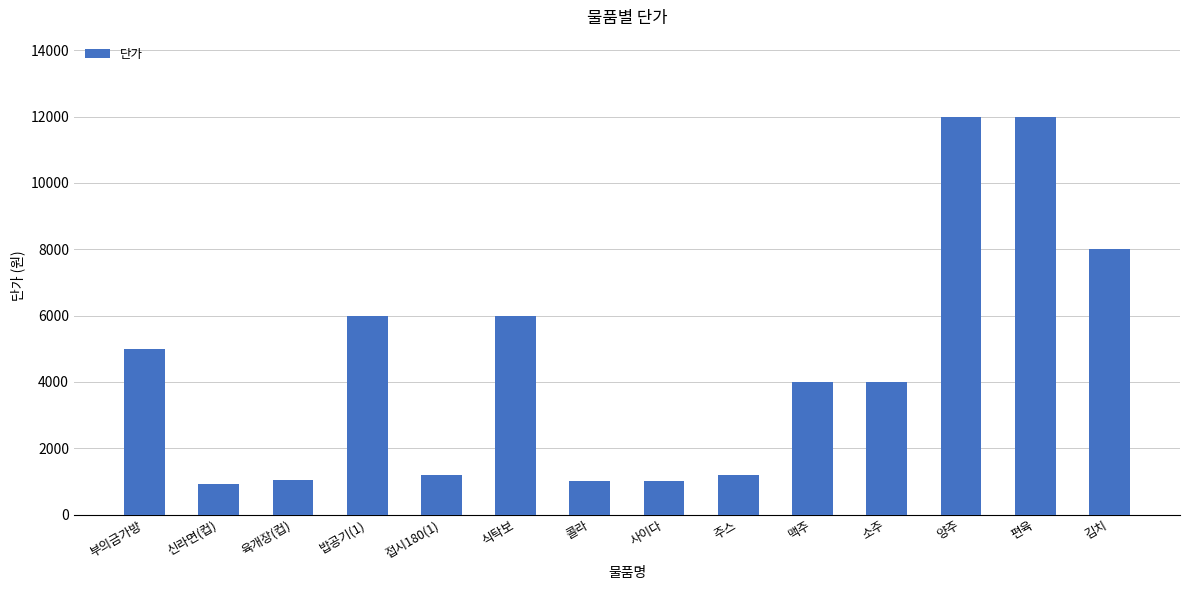

What is the smallest value displayed?

930